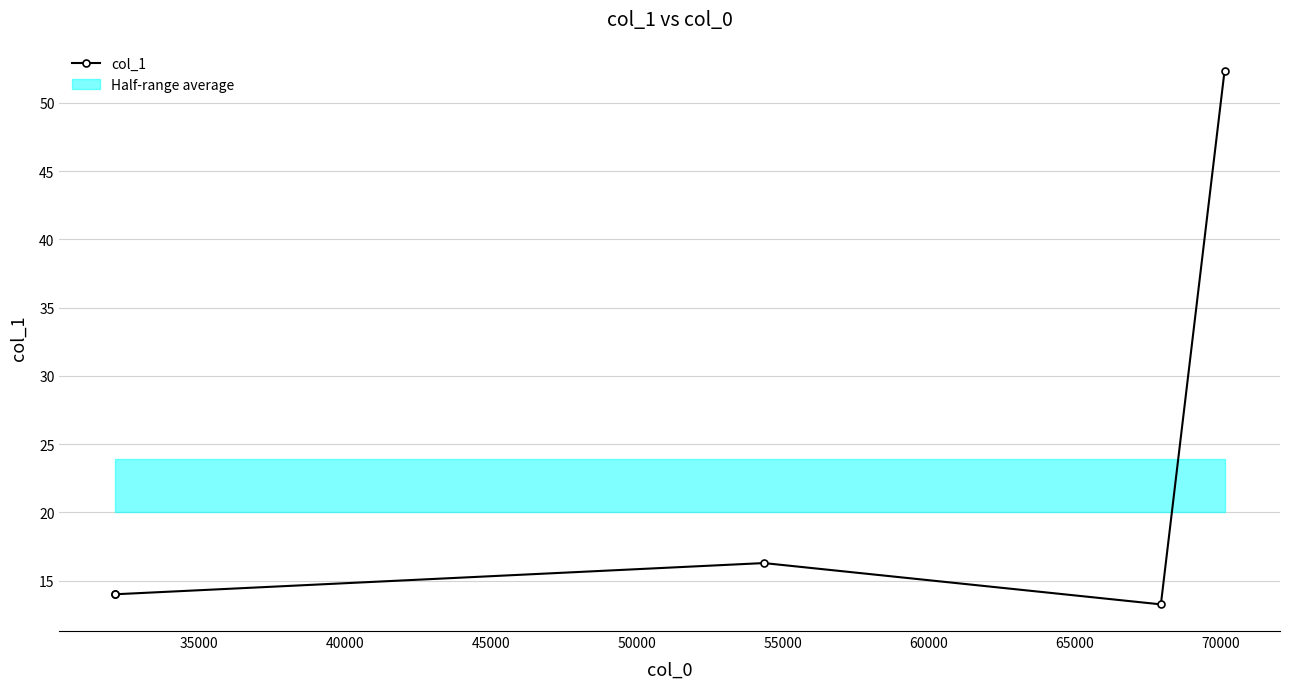

Does the chart have visible grid lines?

Yes